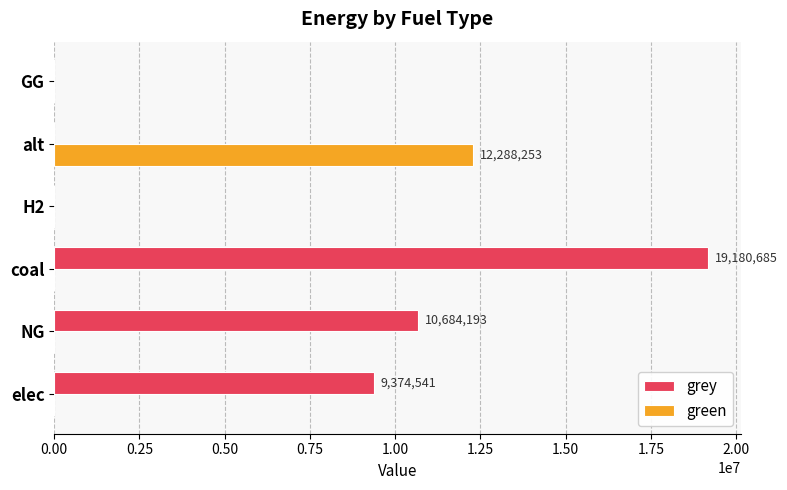

What are all the series names shown in the legend?

grey, green